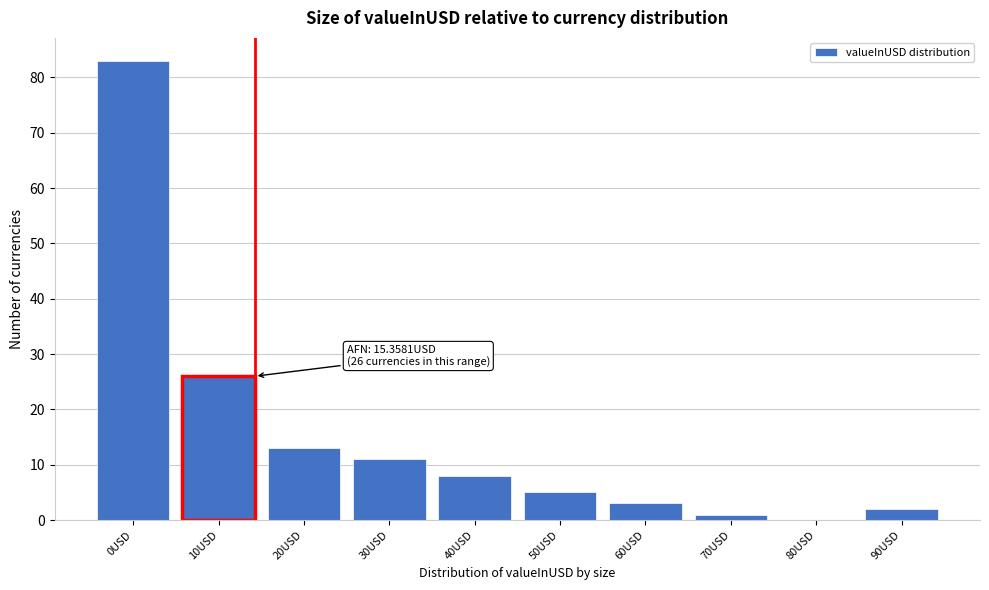

Reading left to right, list all the values displayed in this chart.

0USD=83	10USD=26	20USD=13	30USD=11	40USD=8	50USD=5	60USD=3	70USD=1	80USD=0	90USD=2